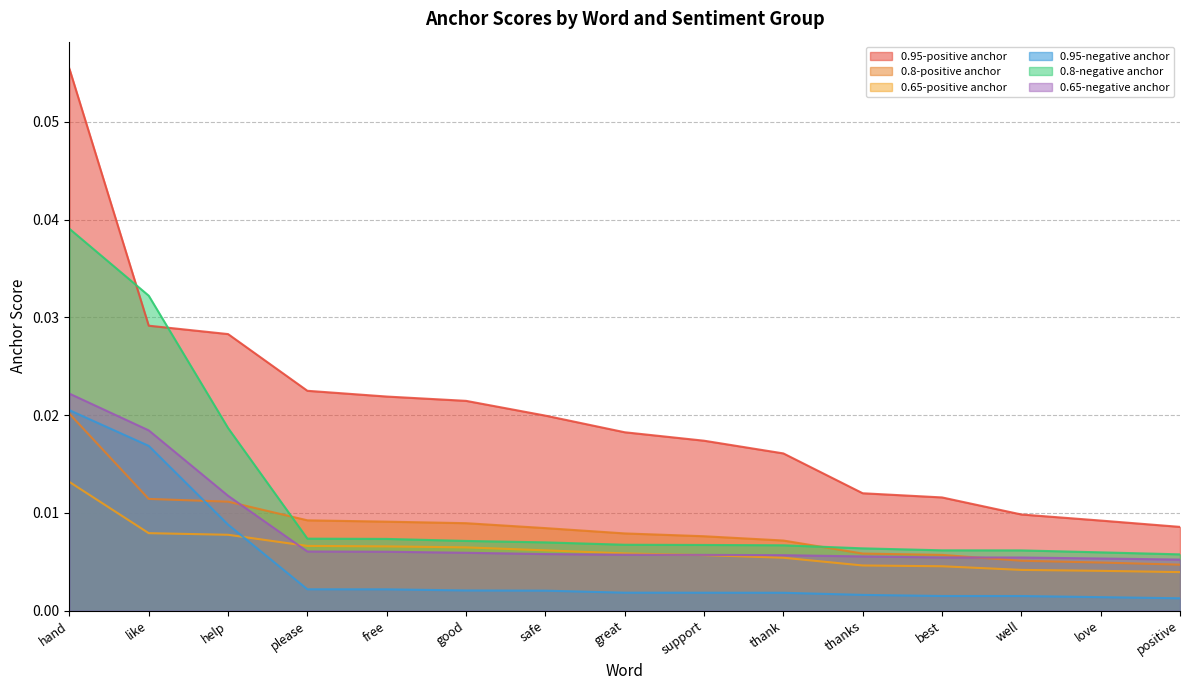

How many distinct data groups are displayed?

6